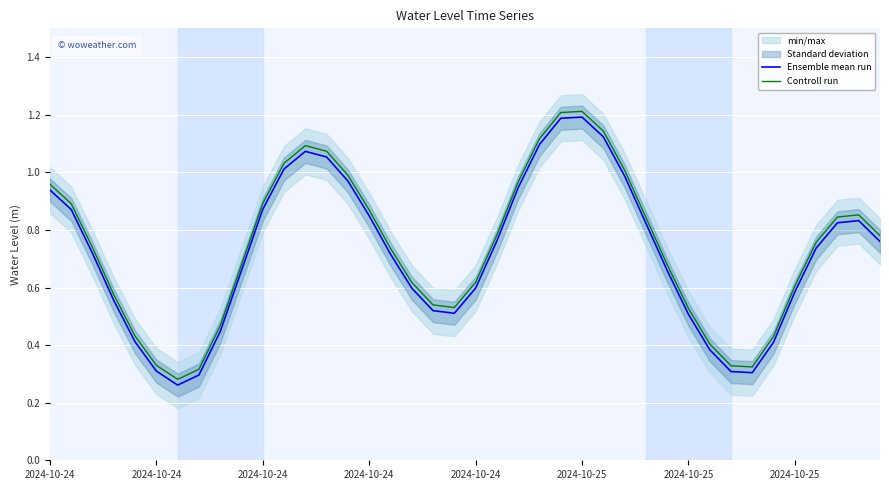

Rank the series by their average value, from lowest to highest.

Ensemble mean run, Controll run